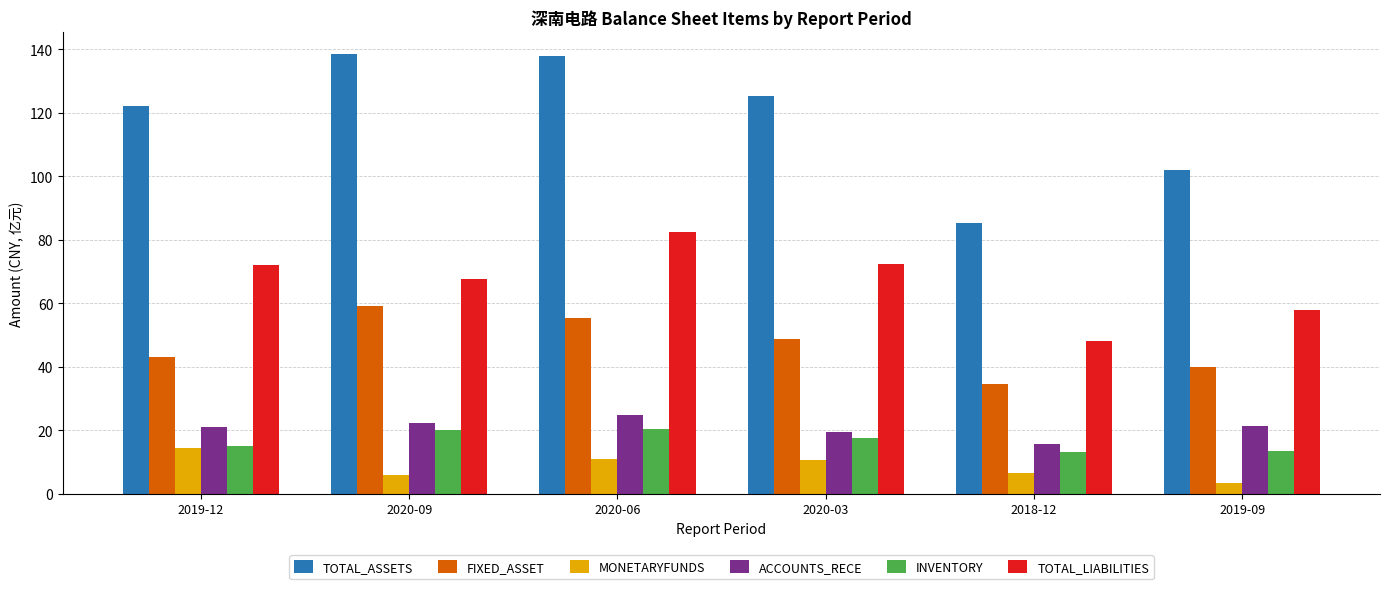

What is the average value of the INVENTORY series?

16.6